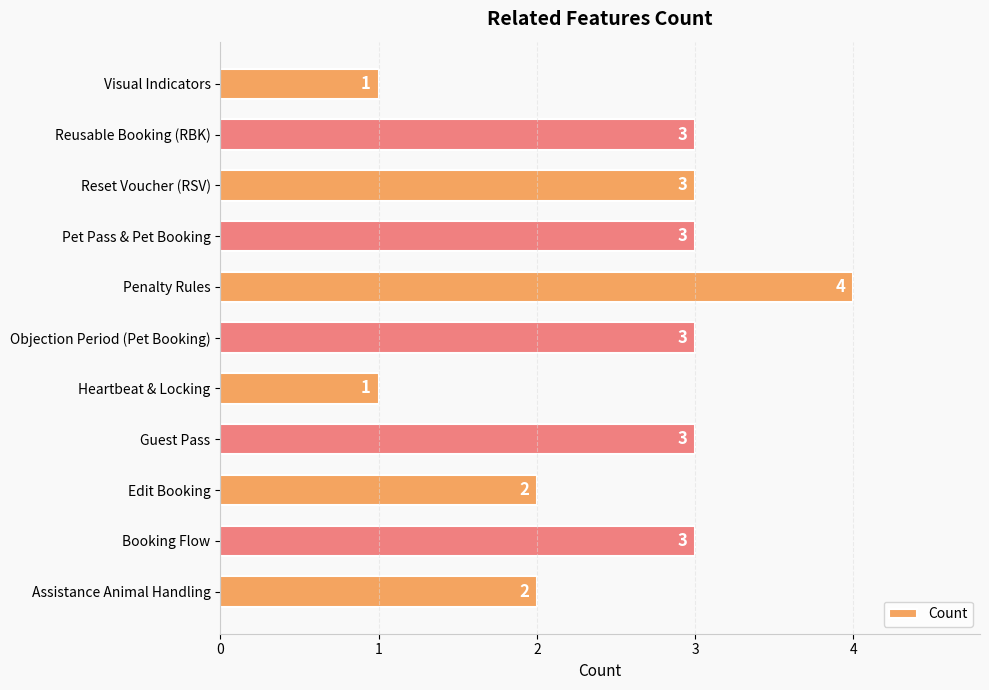

Which label corresponds to the largest value in the chart?

Penalty Rules